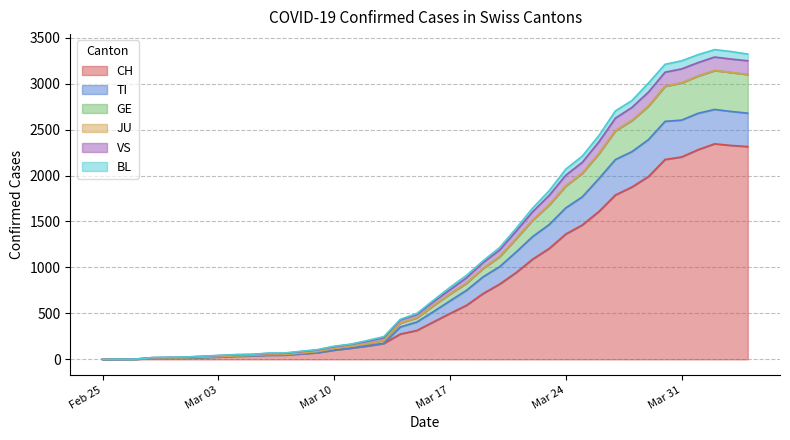

What is the highest value of the CH series?

2345